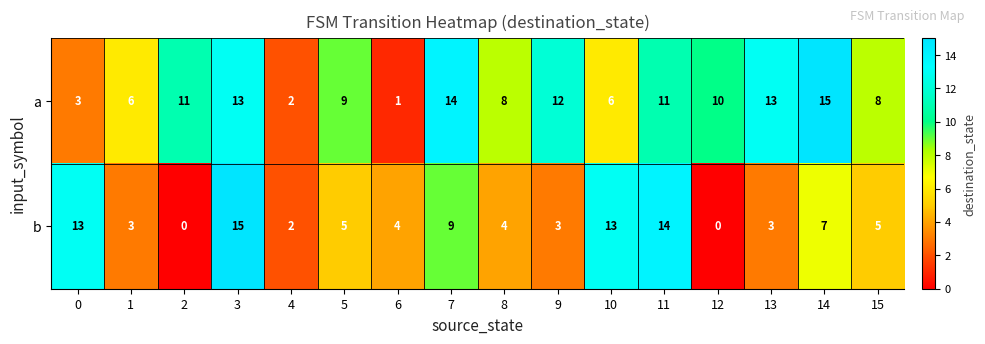

What is the total value across all series at 7?

23